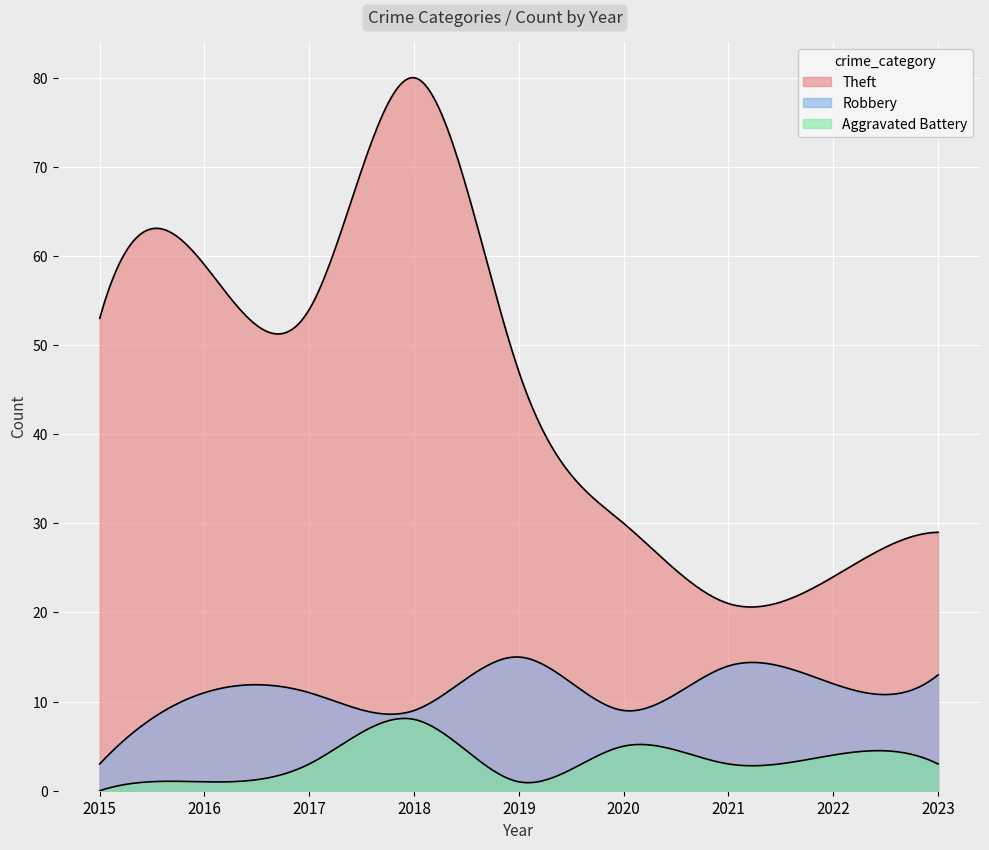

Where is Theft nearest to the value 50?

2015